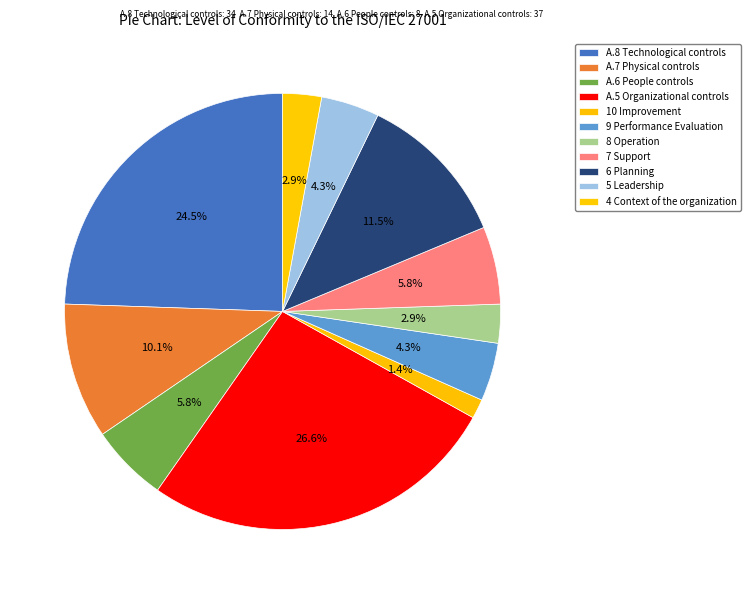

How many segments does this pie chart have?

11